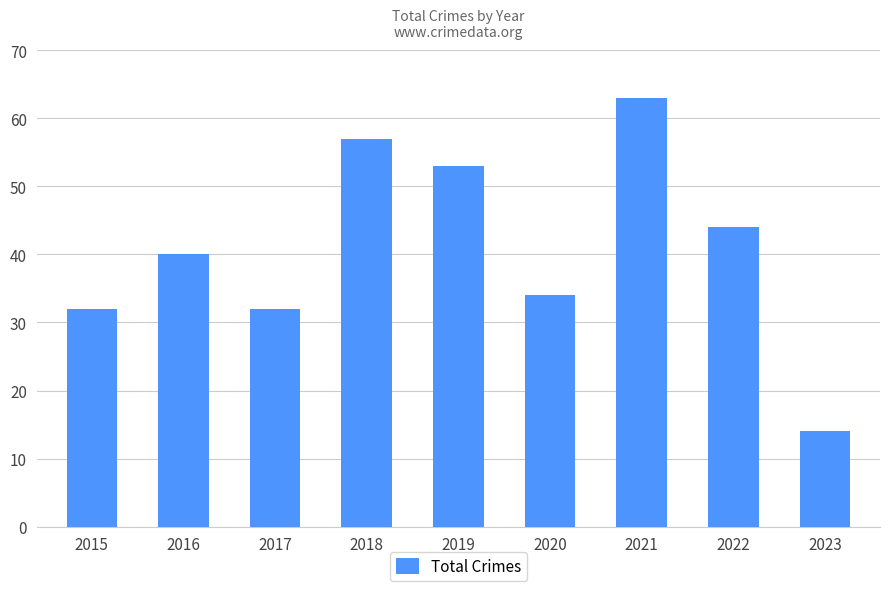

Is it true that the value at 2019 is 53?

True